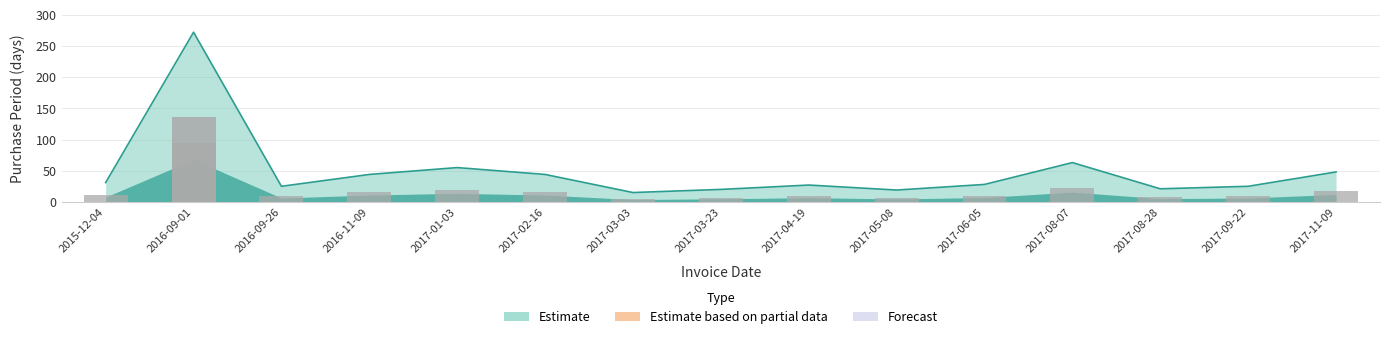

What is the label of the 13th bar from the right?

2016-09-26